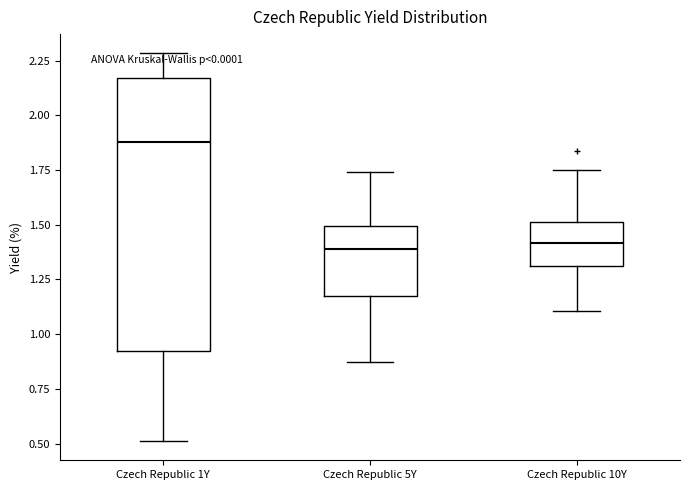

Reading left to right, transcribe this box plot: for each box, give where its median line is, the range the box spans, and where its two whiskers end, as read against the y-axis. The values are not printed on the chart, so give them approximately, as read against the axis.

Czech Republic 1Y: median 1.90, box 0.95 to 2.15, whiskers 0.50 to 2.30
Czech Republic 5Y: median 1.40, box 1.20 to 1.50, whiskers 0.85 to 1.75
Czech Republic 10Y: median 1.40, box 1.30 to 1.50, whiskers 1.10 to 1.75